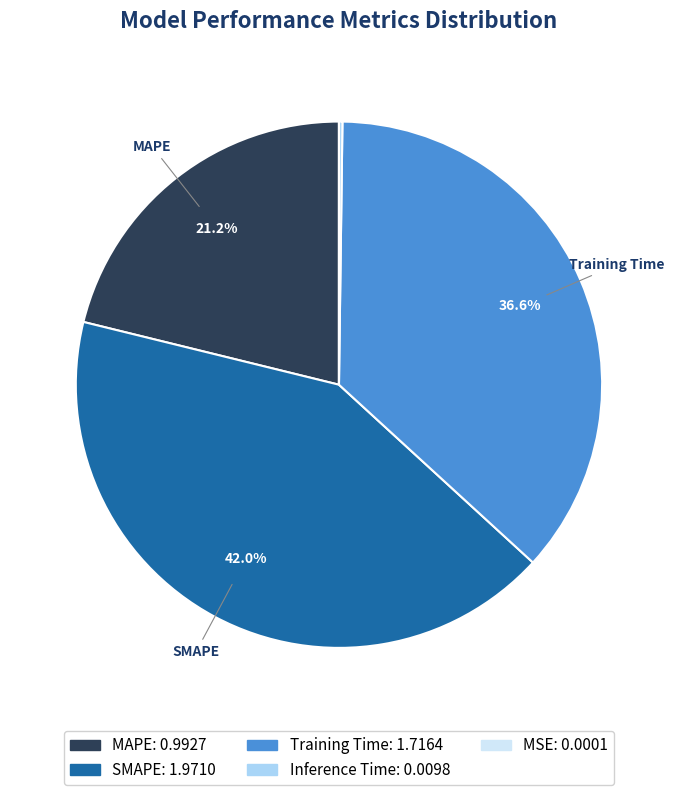

To the nearest percent, what portion does Training Time represent?

37%